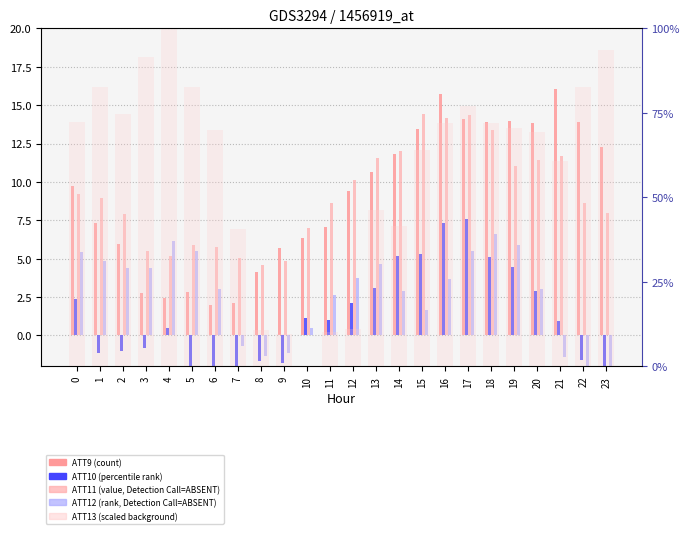

Which series has the widest spread of values?

ATT13 (scaled)